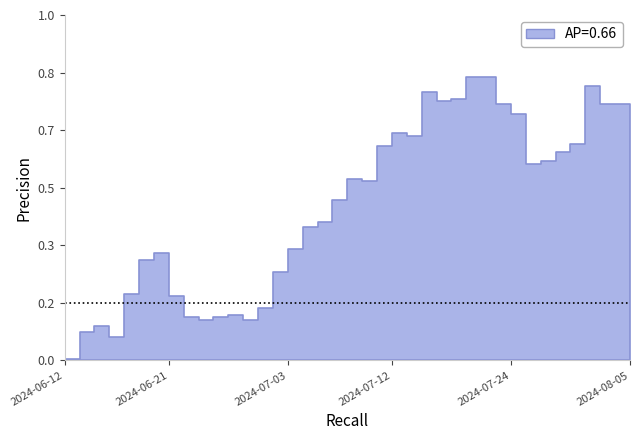

The value at 2024-06-27 is 5.7. True or false?

False